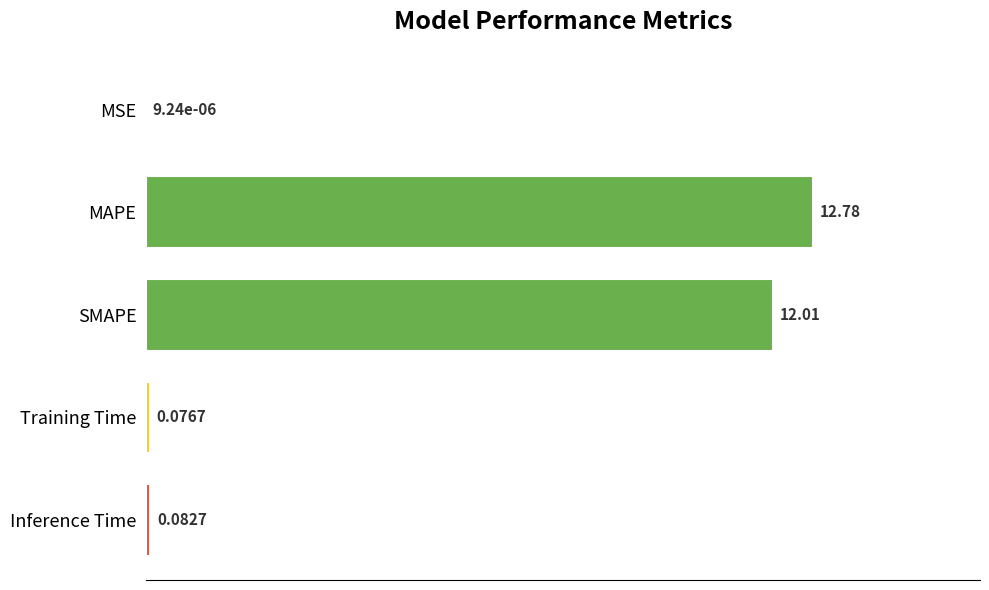

Between Inference Time and MSE, which is larger?

Inference Time